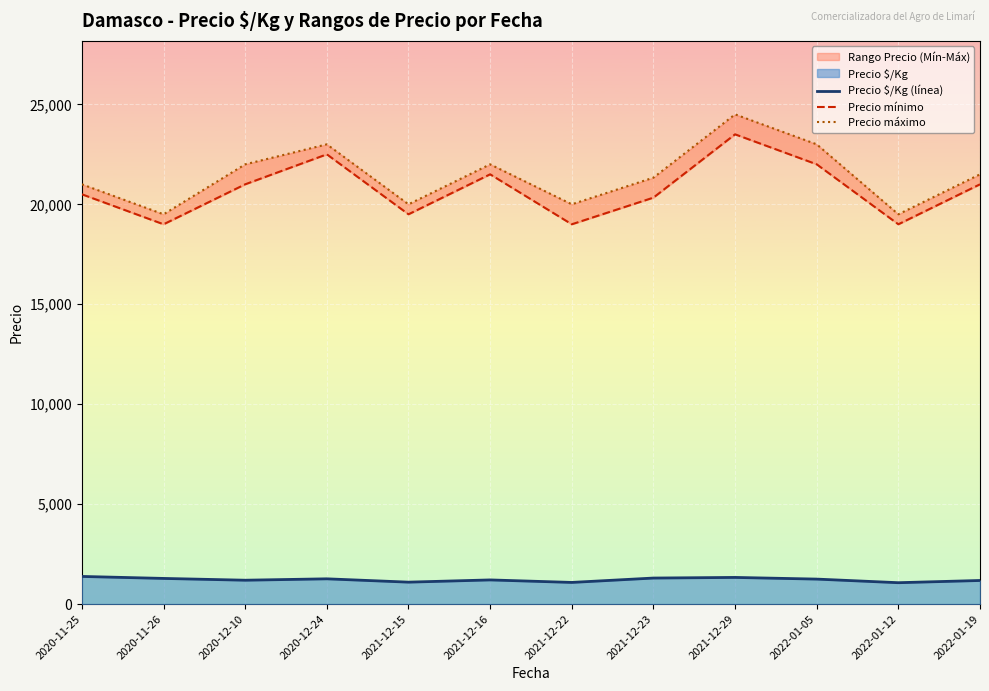

What position from the left is 2021-12-22?

7